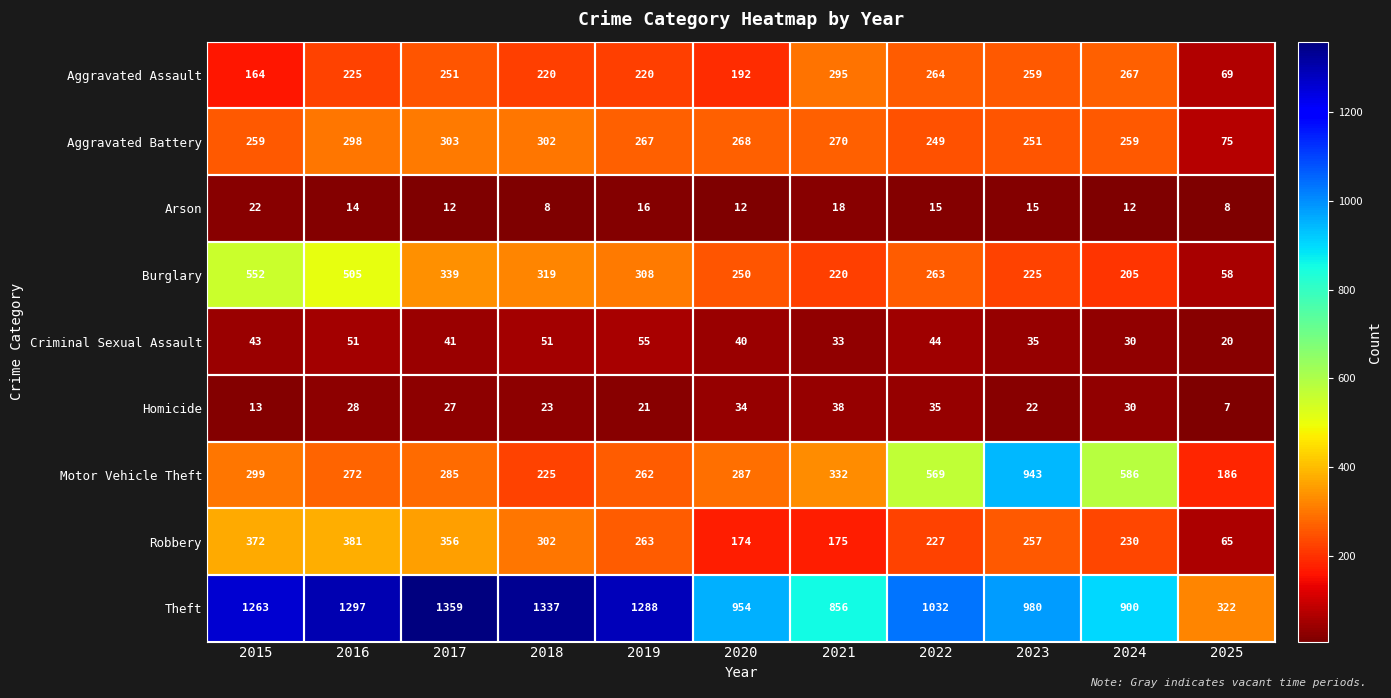

How many series are shown in this chart?

9